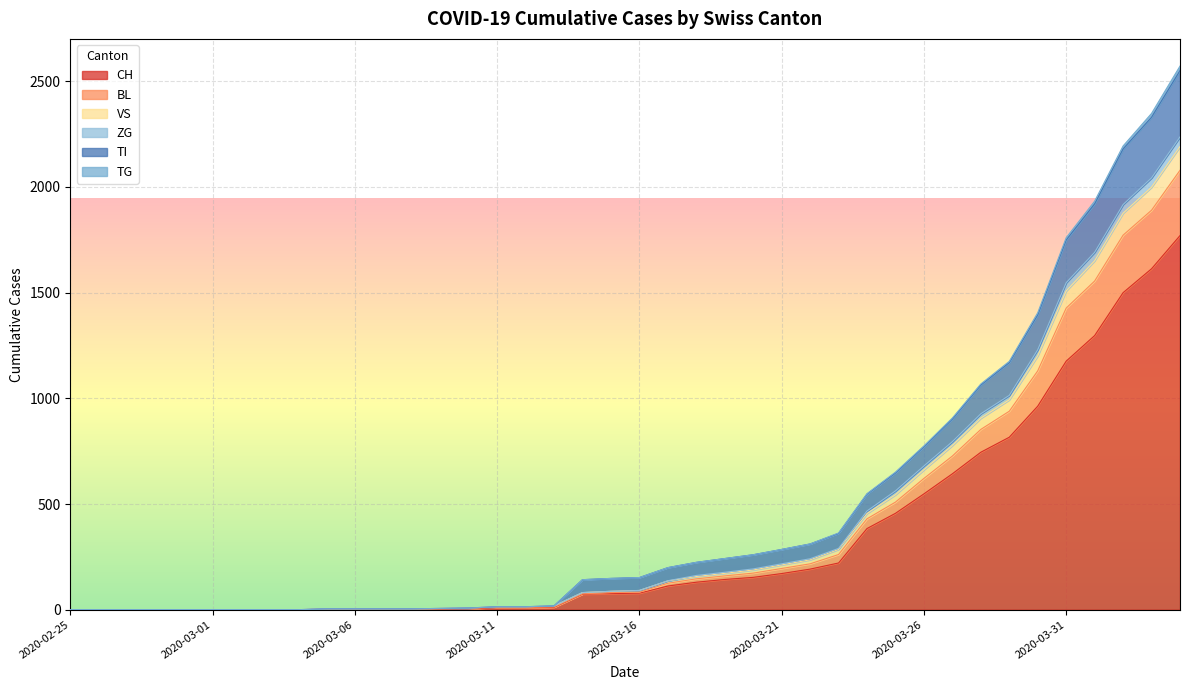

Reading left to right, extract all data points from this chart.

CH: 2020-02-25=0	2020-02-26=0	2020-02-27=0	2020-02-28=0	2020-02-29=0	2020-03-01=0	2020-03-02=0	2020-03-03=0	2020-03-04=0	2020-03-05=2	2020-03-06=2	2020-03-07=2	2020-03-08=2	2020-03-09=3	2020-03-10=4	2020-03-11=9	2020-03-12=9	2020-03-13=11	2020-03-14=73	2020-03-15=76	2020-03-16=78	2020-03-17=112	2020-03-18=130	2020-03-19=143	2020-03-20=153	2020-03-21=171	2020-03-22=192	2020-03-23=221	2020-03-24=384	2020-03-25=456	2020-03-26=548	2020-03-27=643	2020-03-28=745	2020-03-29=816	2020-03-30=963	2020-03-31=1176	2020-04-01=1297	2020-04-02=1500	2020-04-03=1613	2020-04-04=1770
BL: 2020-02-25=0	2020-02-26=0	2020-02-27=0	2020-02-28=0	2020-02-29=0	2020-03-01=0	2020-03-02=0	2020-03-03=0	2020-03-04=0	2020-03-05=2	2020-03-06=2	2020-03-07=2	2020-03-08=2	2020-03-09=4	2020-03-10=6	2020-03-11=11	2020-03-12=11	2020-03-13=13	2020-03-14=75	2020-03-15=81	2020-03-16=83	2020-03-17=125	2020-03-18=146	2020-03-19=160	2020-03-20=173	2020-03-21=195	2020-03-22=217	2020-03-23=261	2020-03-24=430	2020-03-25=509	2020-03-26=621	2020-03-27=727	2020-03-28=853	2020-03-29=939	2020-03-30=1130	2020-03-31=1427	2020-04-01=1555	2020-04-02=1772	2020-04-03=1890	2020-04-04=2079
VS: 2020-02-25=0	2020-02-26=0	2020-02-27=0	2020-02-28=0	2020-02-29=0	2020-03-01=0	2020-03-02=0	2020-03-03=0	2020-03-04=0	2020-03-05=4	2020-03-06=4	2020-03-07=4	2020-03-08=4	2020-03-09=6	2020-03-10=8	2020-03-11=14	2020-03-12=14	2020-03-13=18	2020-03-14=142	2020-03-15=148	2020-03-16=152	2020-03-17=199	2020-03-18=224	2020-03-19=242	2020-03-20=260	2020-03-21=285	2020-03-22=311	2020-03-23=361	2020-03-24=547	2020-03-25=647	2020-03-26=771	2020-03-27=902	2020-03-28=1063	2020-03-29=1169	2020-03-30=1395	2020-03-31=1749	2020-04-01=1920	2020-04-02=2180	2020-04-03=2330	2020-04-04=2551
ZG: 2020-02-25=0	2020-02-26=0	2020-02-27=0	2020-02-28=0	2020-02-29=0	2020-03-01=0	2020-03-02=0	2020-03-03=0	2020-03-04=0	2020-03-05=4	2020-03-06=4	2020-03-07=4	2020-03-08=4	2020-03-09=6	2020-03-10=8	2020-03-11=14	2020-03-12=14	2020-03-13=18	2020-03-14=81	2020-03-15=87	2020-03-16=91	2020-03-17=137	2020-03-18=162	2020-03-19=177	2020-03-20=193	2020-03-21=217	2020-03-22=241	2020-03-23=290	2020-03-24=467	2020-03-25=562	2020-03-26=680	2020-03-27=795	2020-03-28=927	2020-03-29=1014	2020-03-30=1230	2020-03-31=1547	2020-04-01=1691	2020-04-02=1917	2020-04-03=2043	2020-04-04=2237
TI: 2020-02-25=0	2020-02-26=0	2020-02-27=0	2020-02-28=0	2020-02-29=0	2020-03-01=0	2020-03-02=0	2020-03-03=0	2020-03-04=0	2020-03-05=4	2020-03-06=4	2020-03-07=4	2020-03-08=4	2020-03-09=6	2020-03-10=8	2020-03-11=14	2020-03-12=14	2020-03-13=18	2020-03-14=142	2020-03-15=148	2020-03-16=152	2020-03-17=199	2020-03-18=224	2020-03-19=242	2020-03-20=260	2020-03-21=285	2020-03-22=311	2020-03-23=363	2020-03-24=549	2020-03-25=651	2020-03-26=775	2020-03-27=907	2020-03-28=1068	2020-03-29=1175	2020-03-30=1405	2020-03-31=1760	2020-04-01=1933	2020-04-02=2194	2020-04-03=2348	2020-04-04=2572
TG: 2020-02-25=0	2020-02-26=0	2020-02-27=0	2020-02-28=0	2020-02-29=0	2020-03-01=0	2020-03-02=0	2020-03-03=0	2020-03-04=0	2020-03-05=4	2020-03-06=4	2020-03-07=4	2020-03-08=4	2020-03-09=6	2020-03-10=8	2020-03-11=14	2020-03-12=14	2020-03-13=18	2020-03-14=81	2020-03-15=87	2020-03-16=91	2020-03-17=136	2020-03-18=157	2020-03-19=172	2020-03-20=188	2020-03-21=212	2020-03-22=236	2020-03-23=285	2020-03-24=455	2020-03-25=544	2020-03-26=662	2020-03-27=777	2020-03-28=906	2020-03-29=993	2020-03-30=1201	2020-03-31=1508	2020-04-01=1651	2020-04-02=1876	2020-04-03=1999	2020-04-04=2191